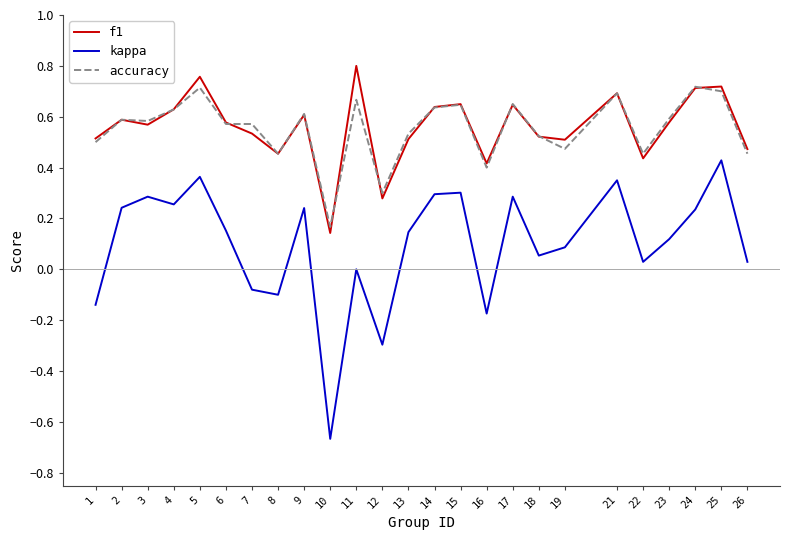

Which category has the lowest value in the accuracy series?

10